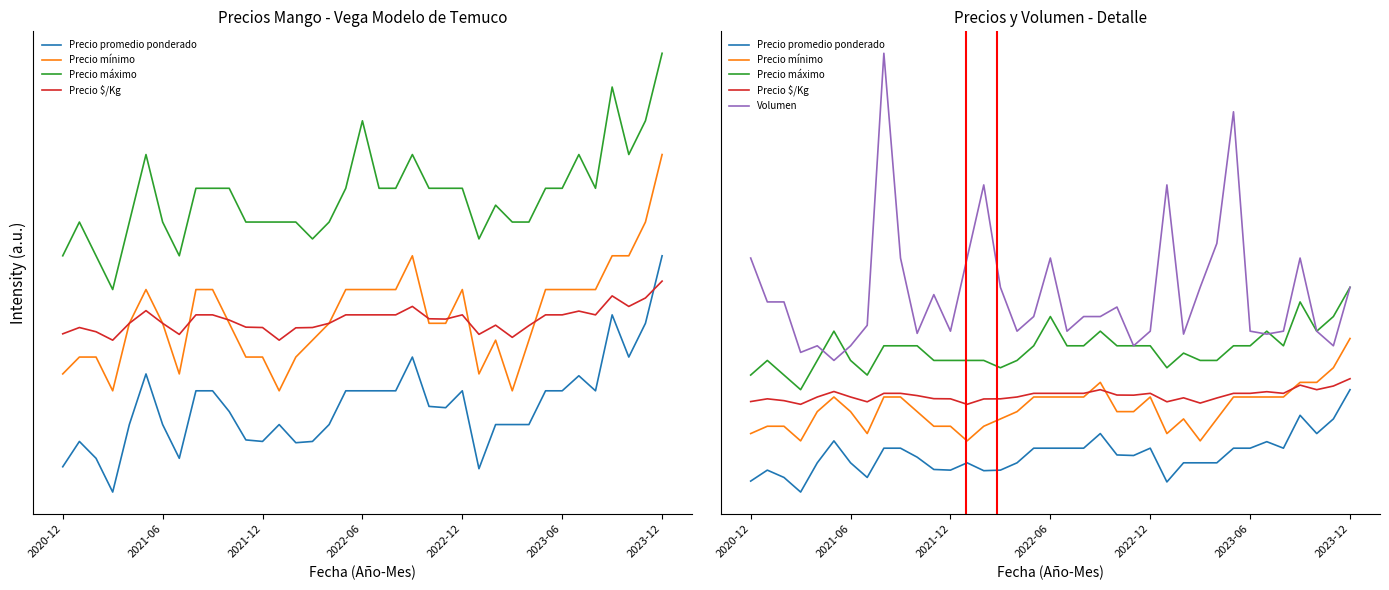

Is this an area chart (filled region under the line)?

No